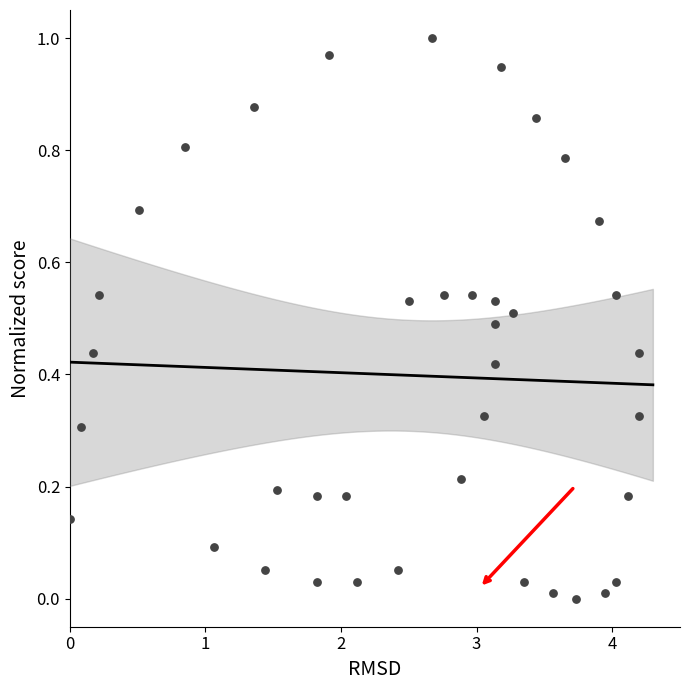

What is the range of X values (max minus min)?

4.2